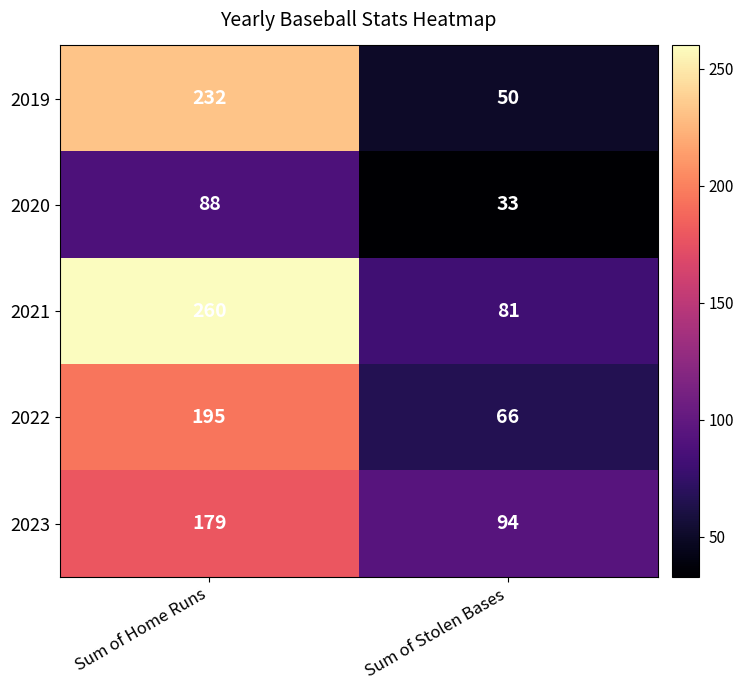

What is the difference between the 2021 values at Sum of Stolen Bases and Sum of Home Runs?

179